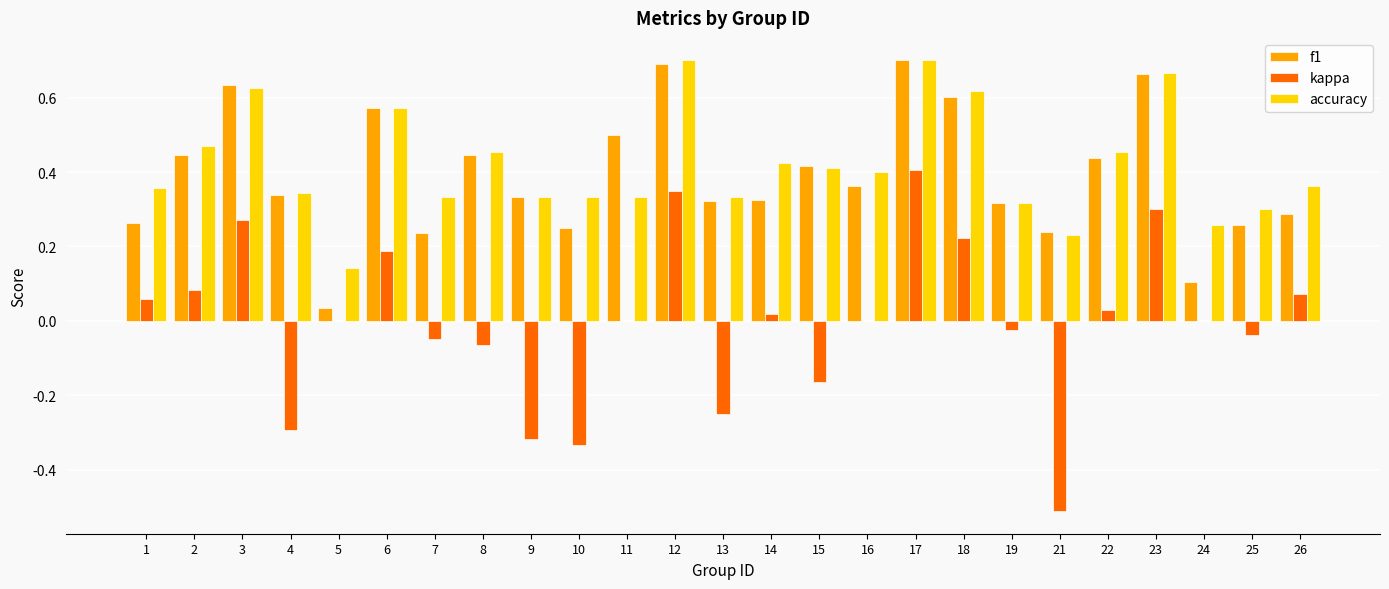

Is the value of kappa at 19 greater than the value of accuracy at 10?

No